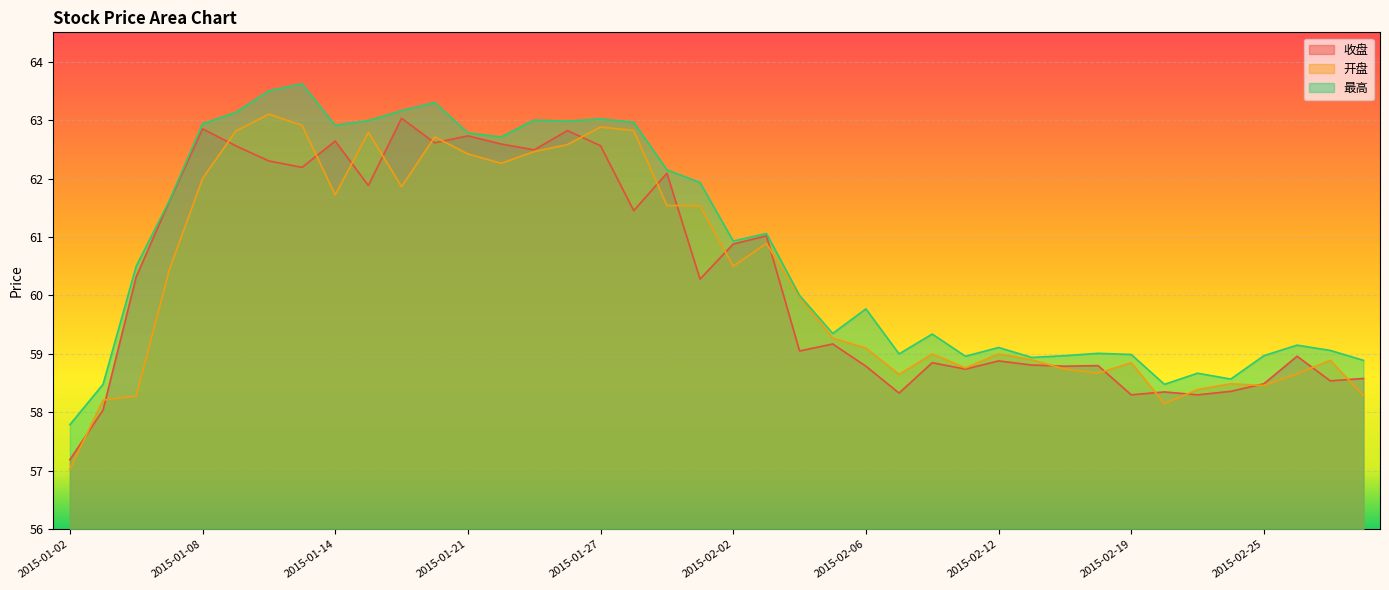

What is the difference between the maximum and second lowest values in the 最高 series?

5.1